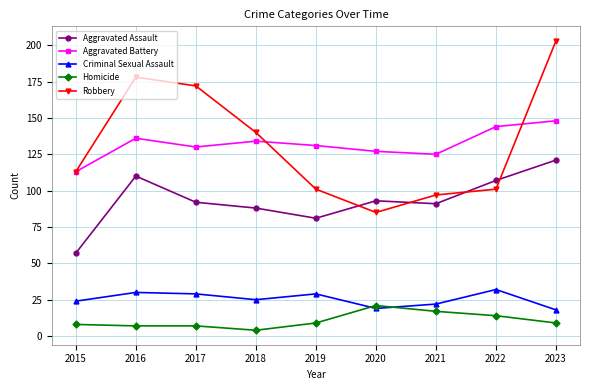

What is the maximum value for Homicide?

21